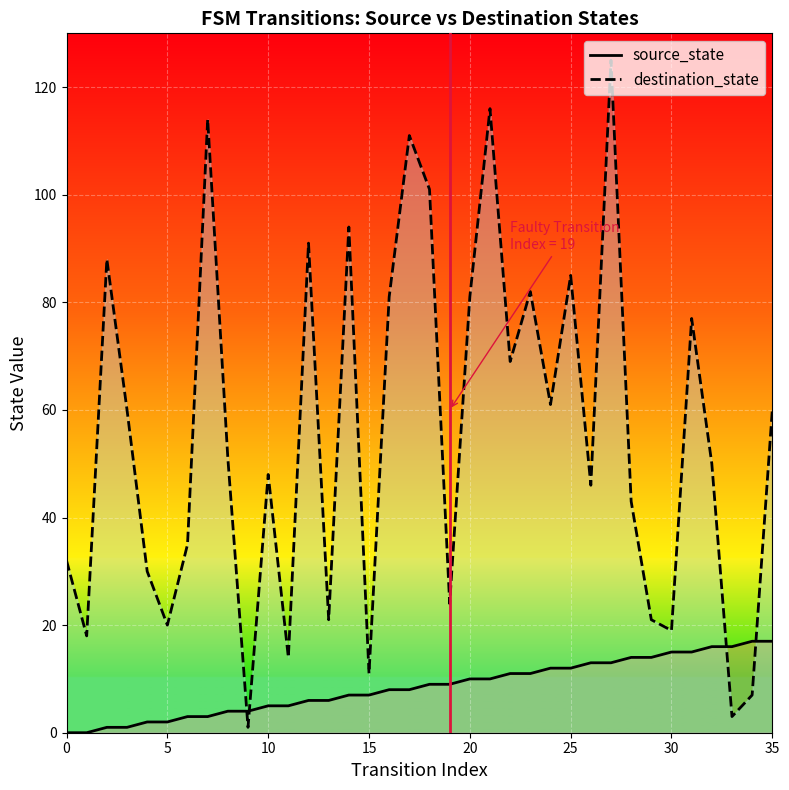

What is the total value across all series at 17?

119